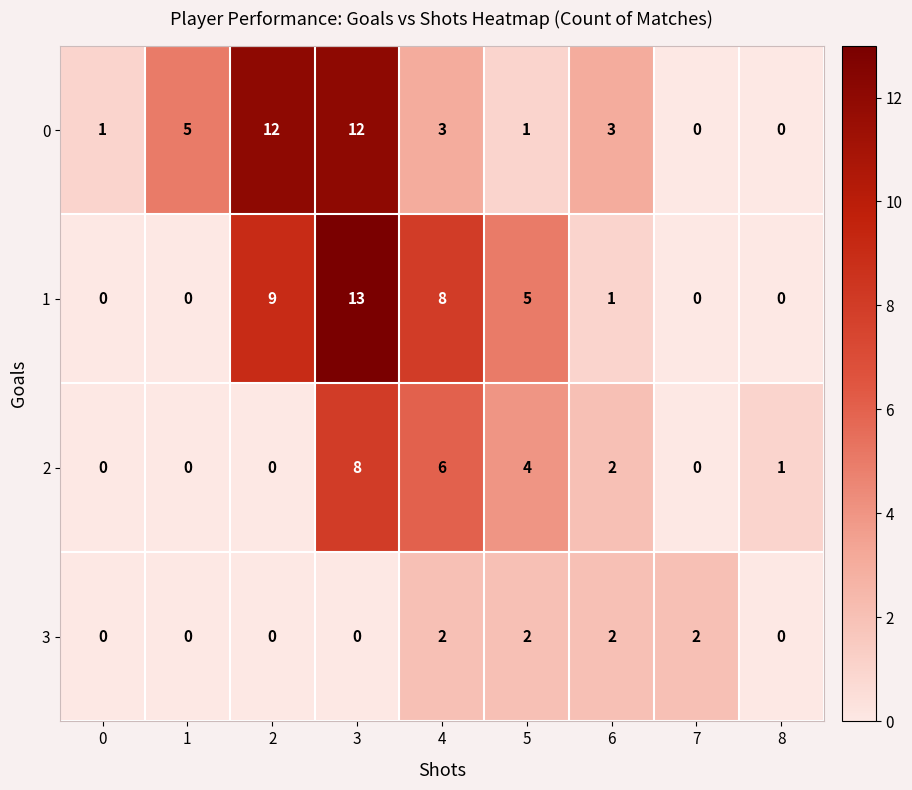

Rank the series by their maximum value, from highest to lowest.

1, 0, 2, 3